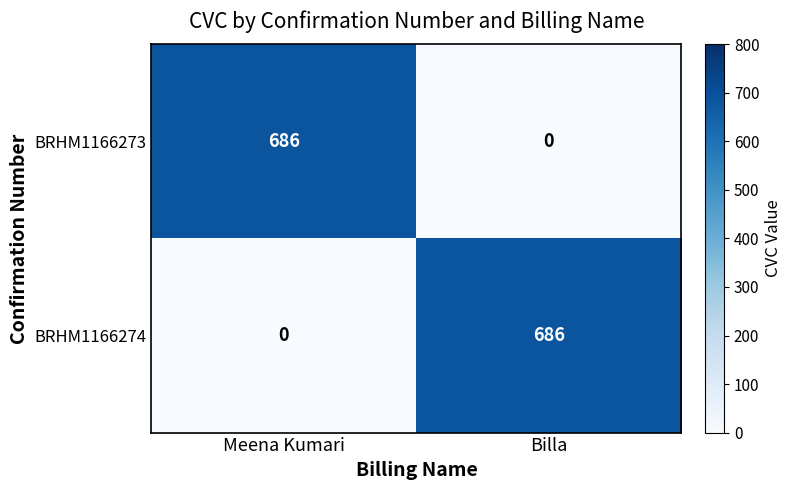

What is the difference between the highest and lowest values at Billa?

686